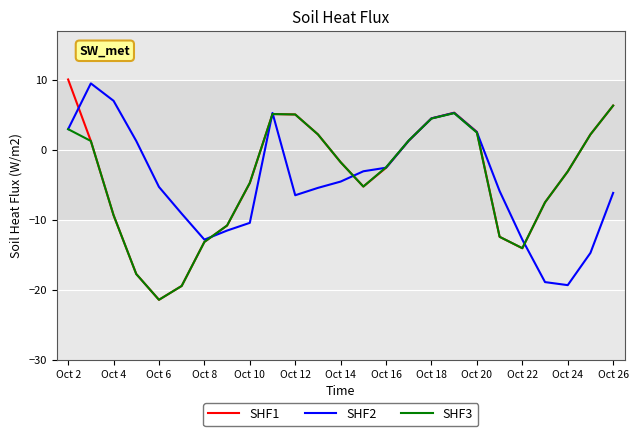

Which series has the largest range (max minus min)?

SHF1